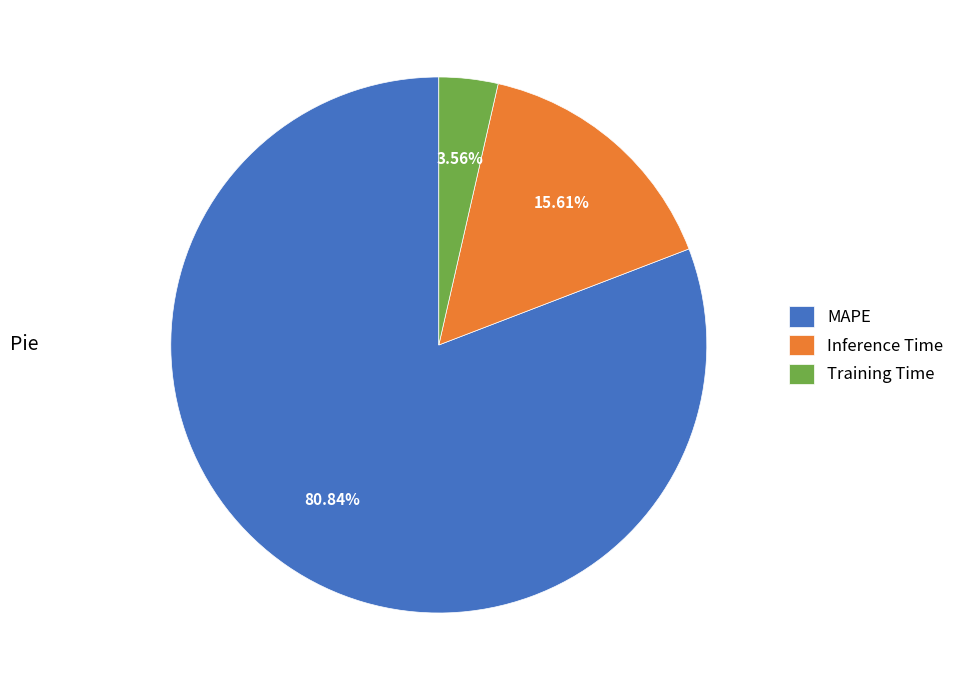

To the nearest percent, what is the difference between the largest and smallest slice percentages?

77%